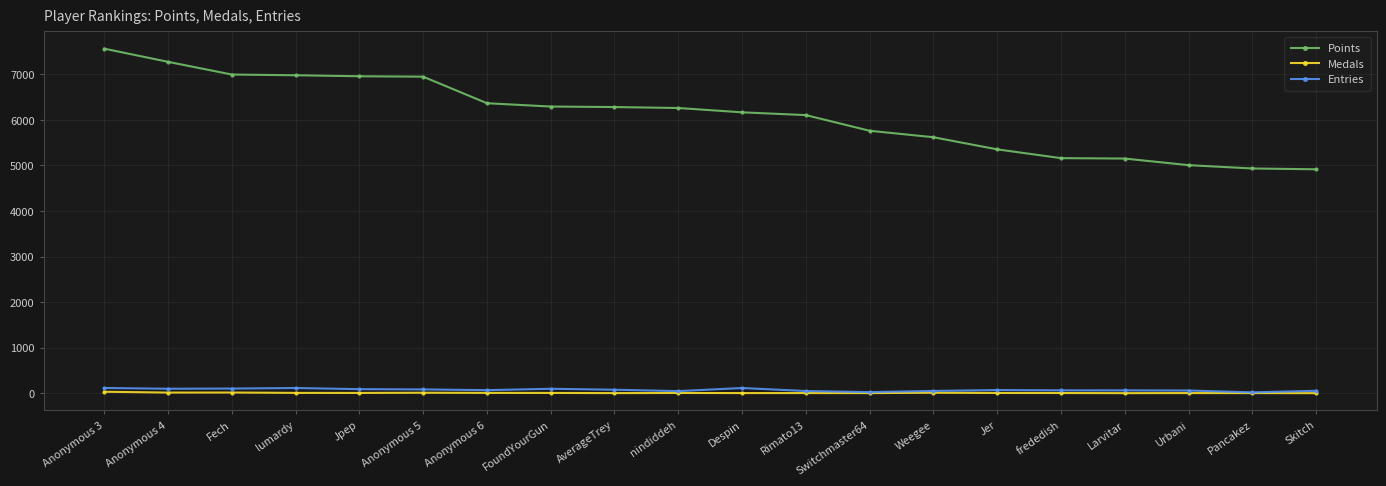

Rank the series by their maximum value, from highest to lowest.

Points, Entries, Medals